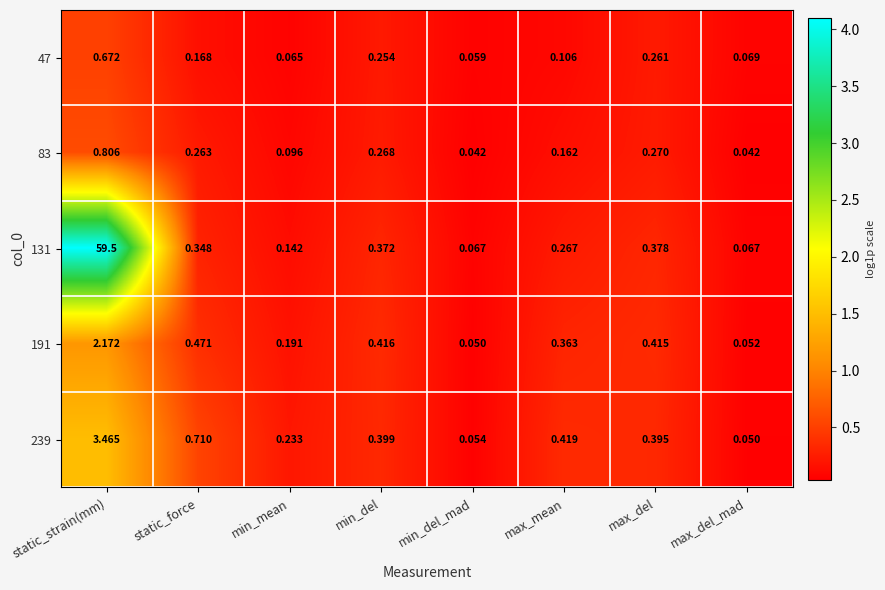

Which series has the largest total across all categories?

131